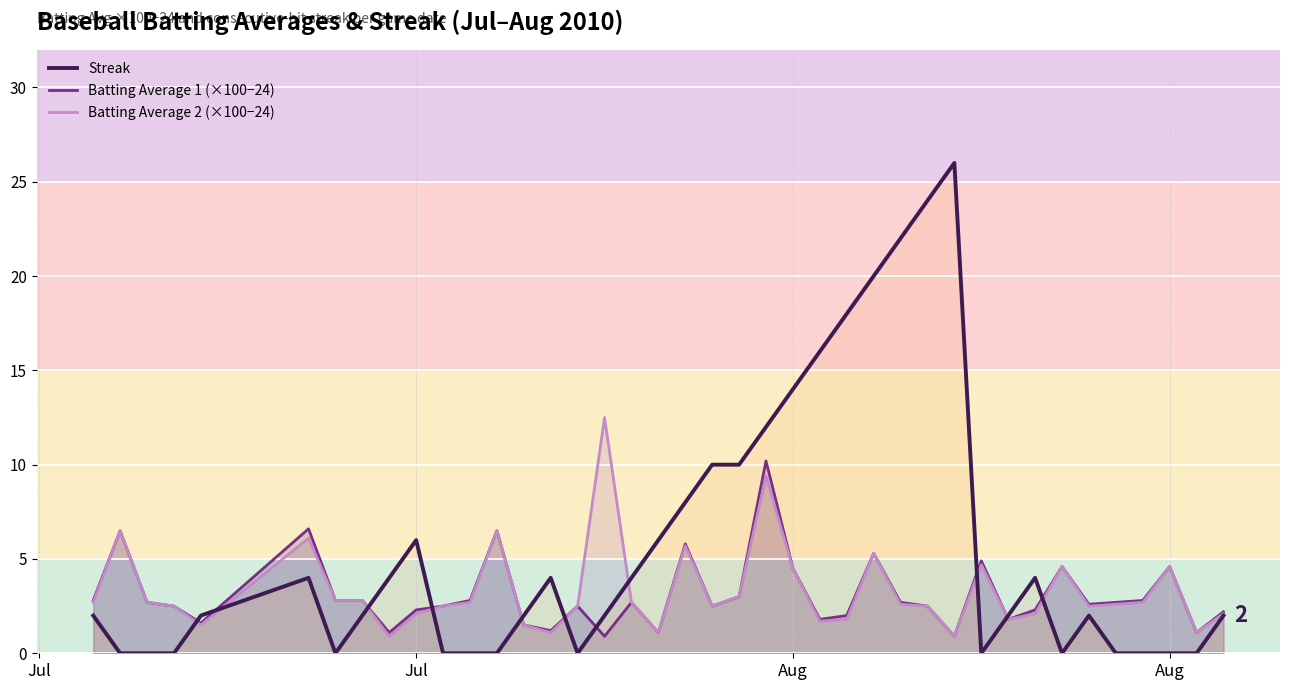

How many values in Streak are above zero?

26